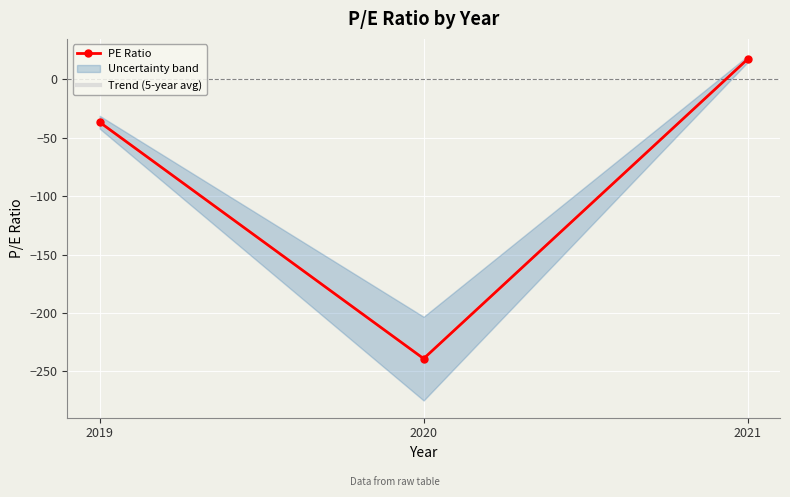

How many negative values does the Trend (5-year avg) series have?

2